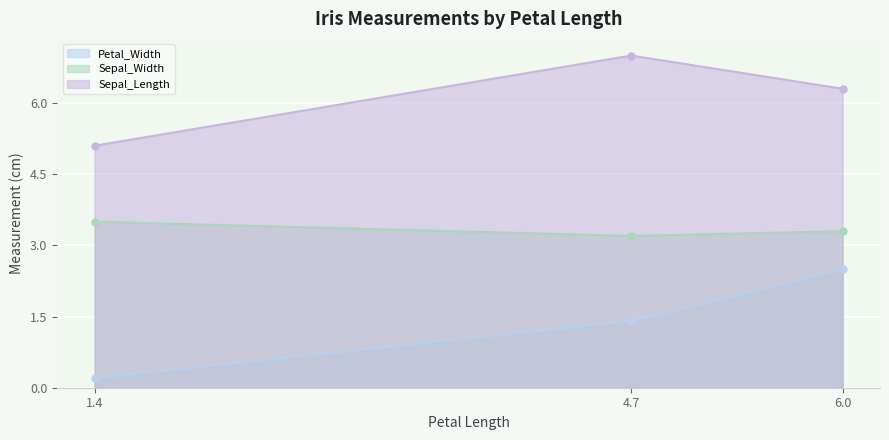

What value does the Sepal_Width series have at 6.0?

3.3